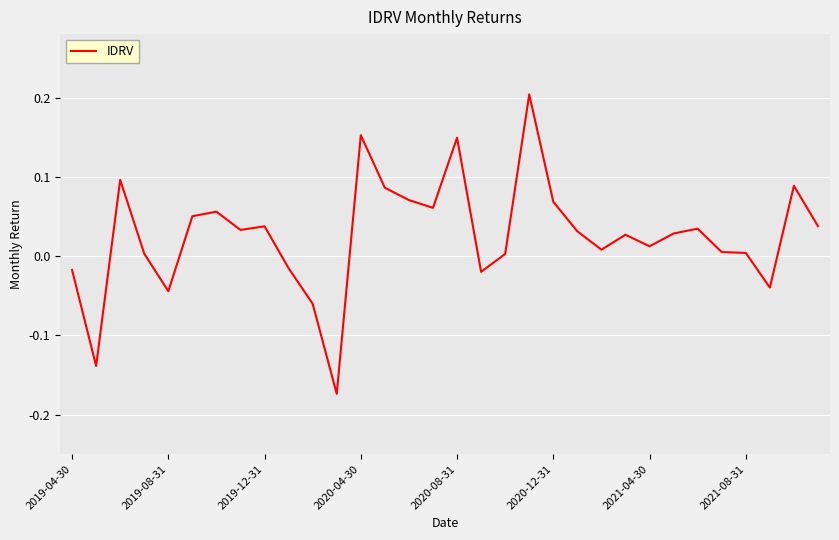

What is the difference between the maximum and minimum values?

0.4